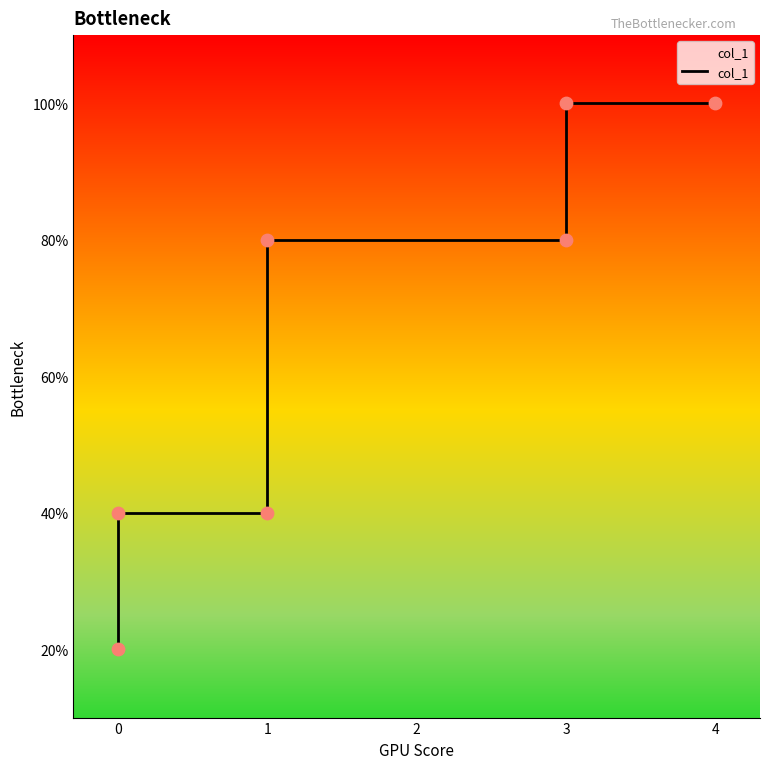

What is the change in value from 0 to 1?

+2